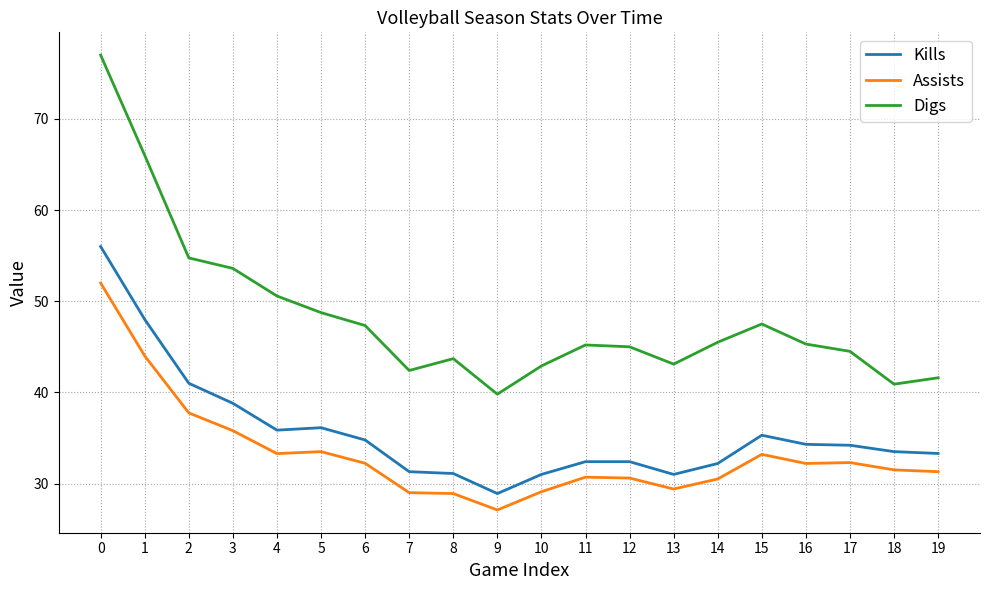

True or false: Kills and Assists intersect in this chart.

False